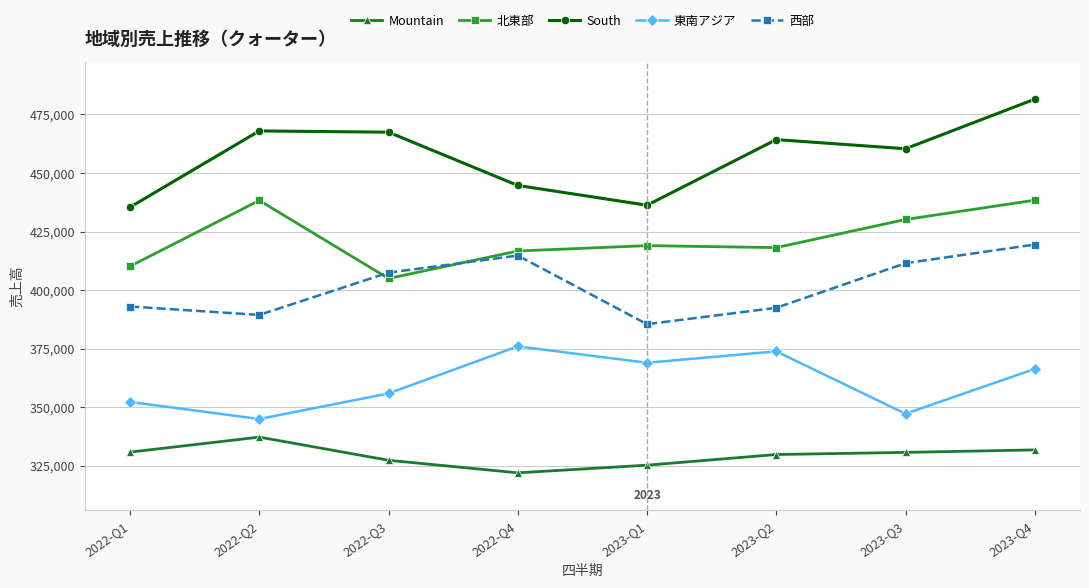

Which series has the largest range (max minus min)?

South